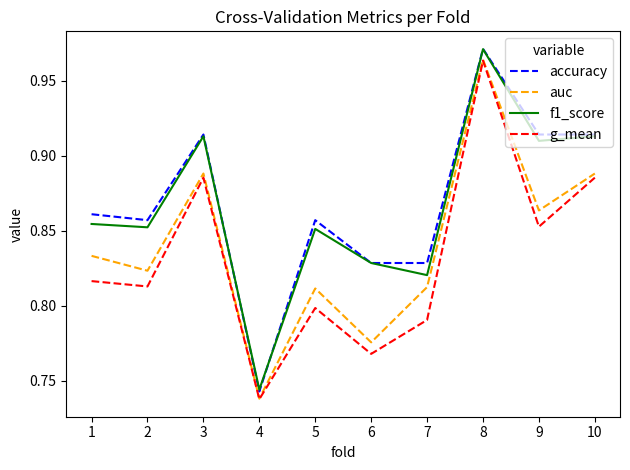

What is the difference between the highest and lowest values at 6?

0.1